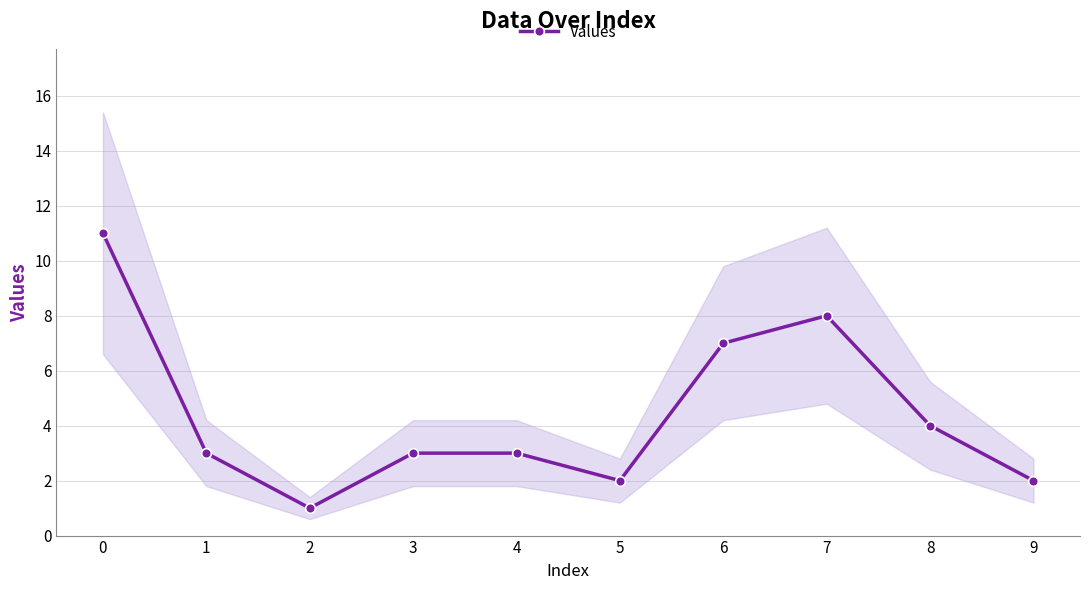

What is the value of the 8th point from the left?

8